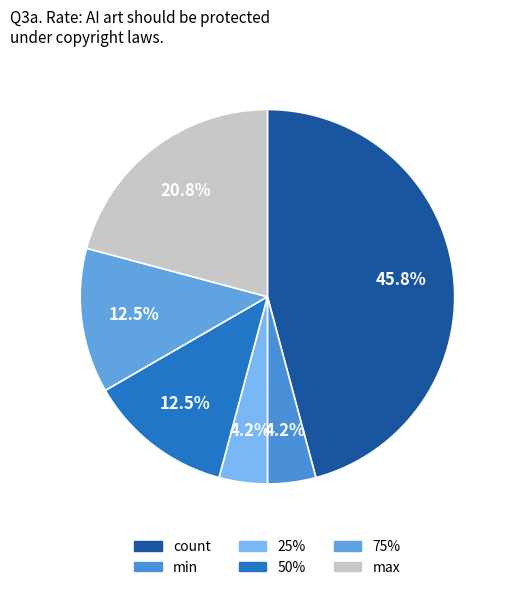

To the nearest percent, what is the difference between the 75% and count slice percentages?

33%